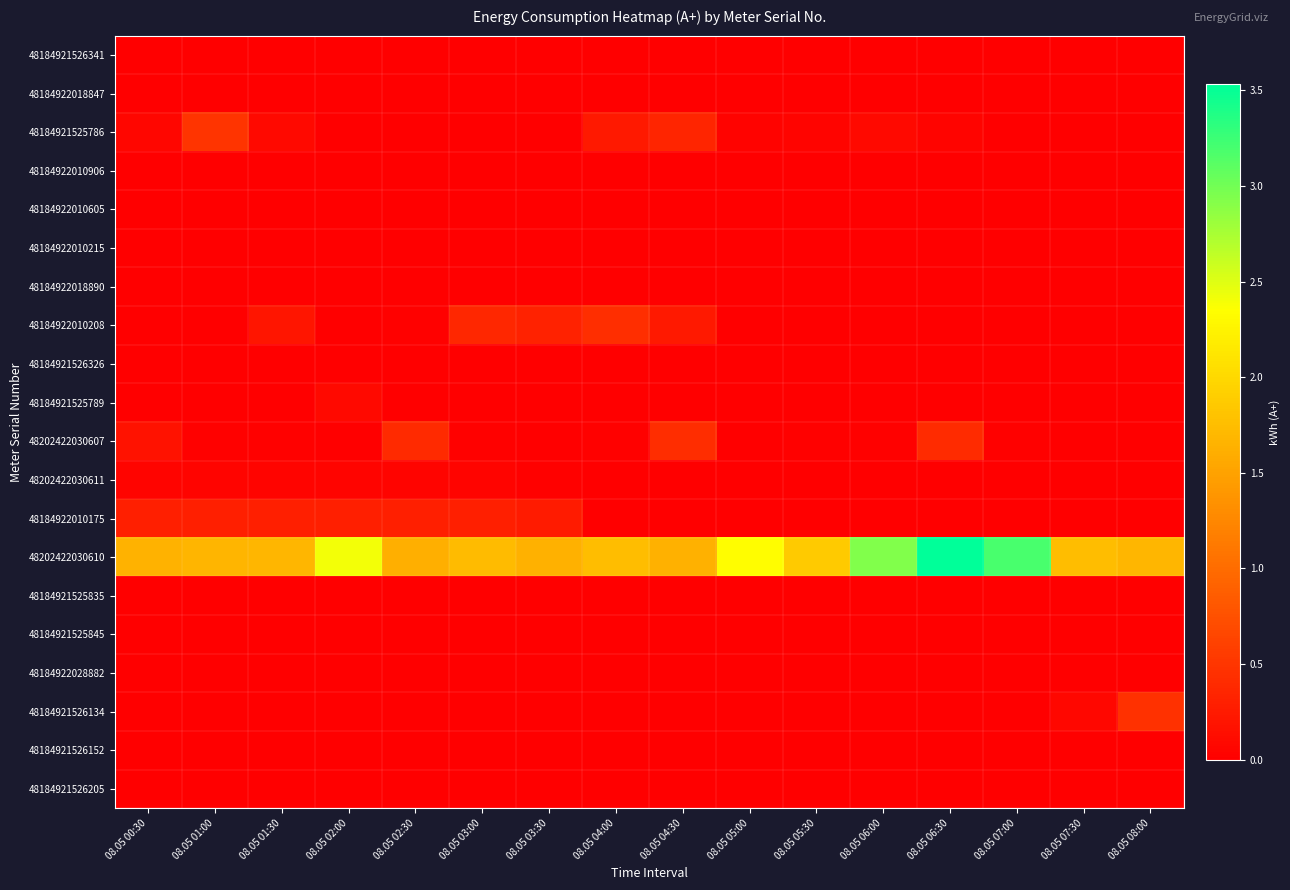

What is the total value across all series at 08.05 03:30?

2.3